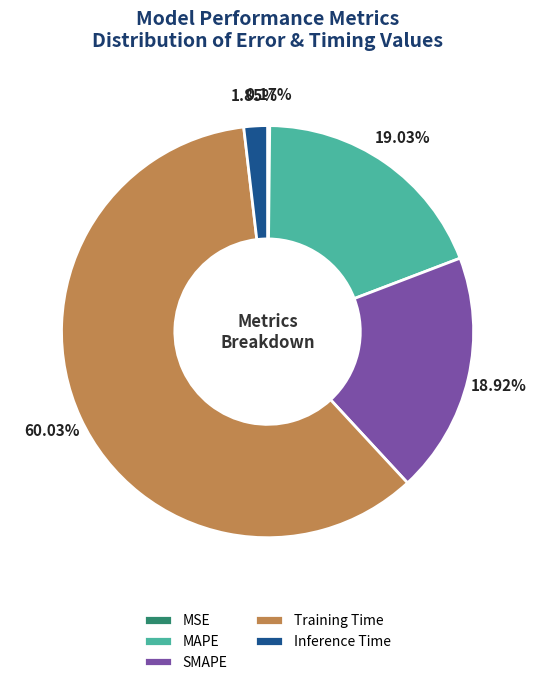

Does Training Time account for over 50% of the chart?

Yes